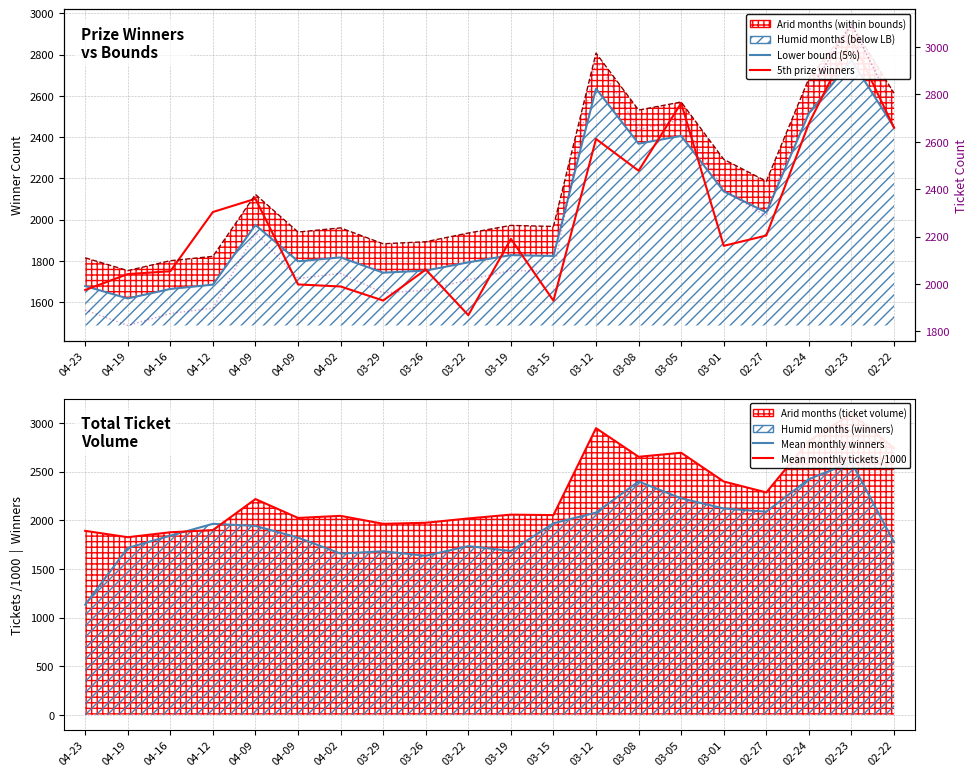

At how many categories does at least one series exceed 1373?

20